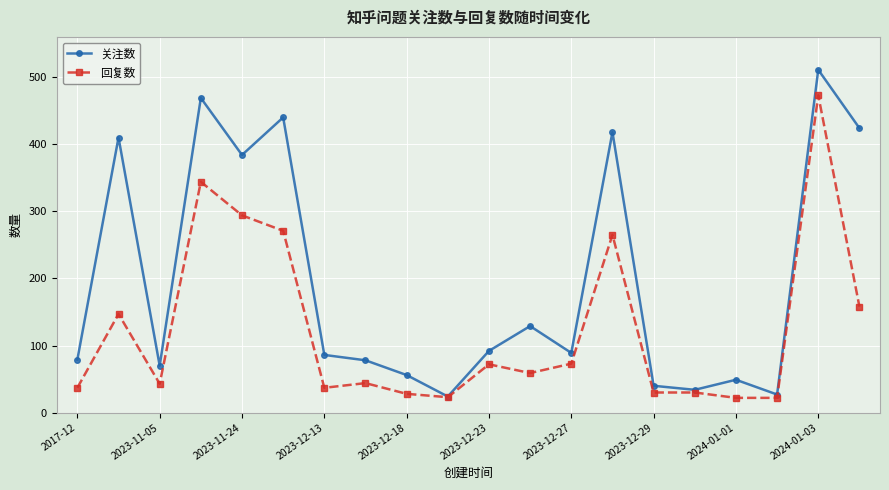

True or false: 回复数 has more than 2 points higher than both neighbors.

True